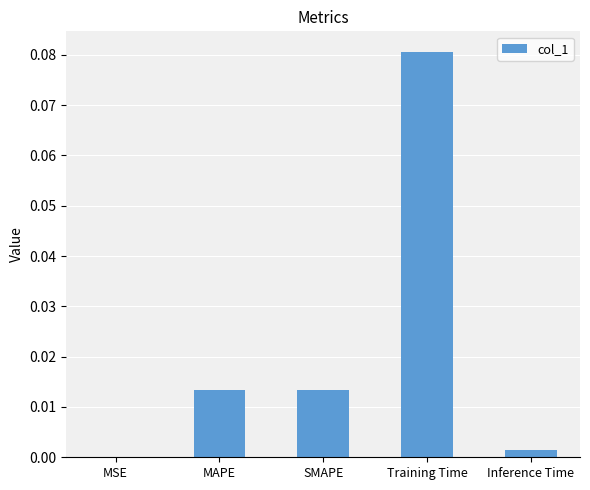

The value at MSE is 0.0. True or false?

True